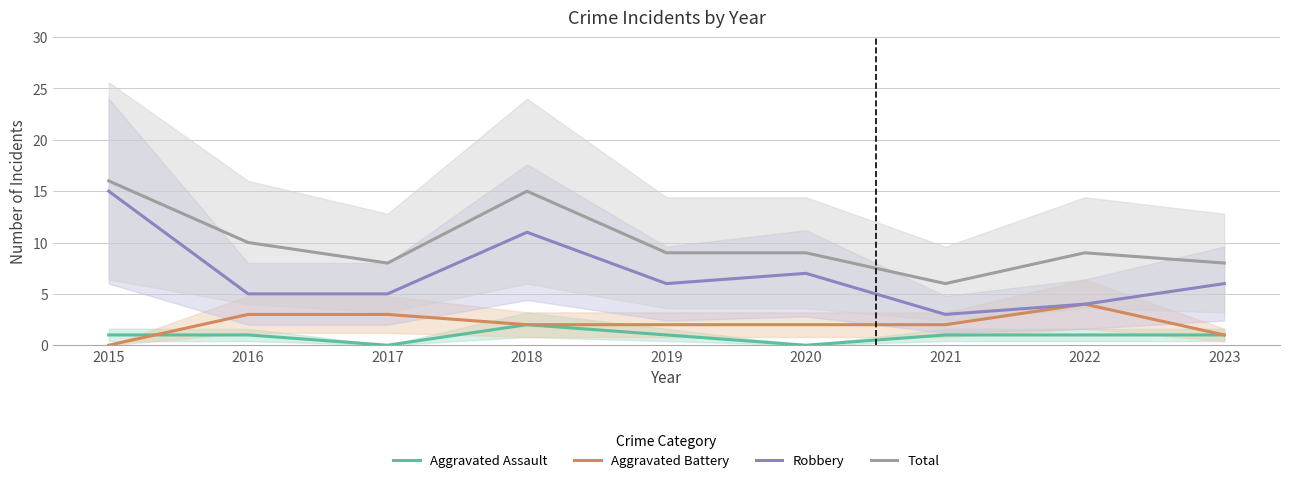

Does the chart have visible grid lines?

Yes